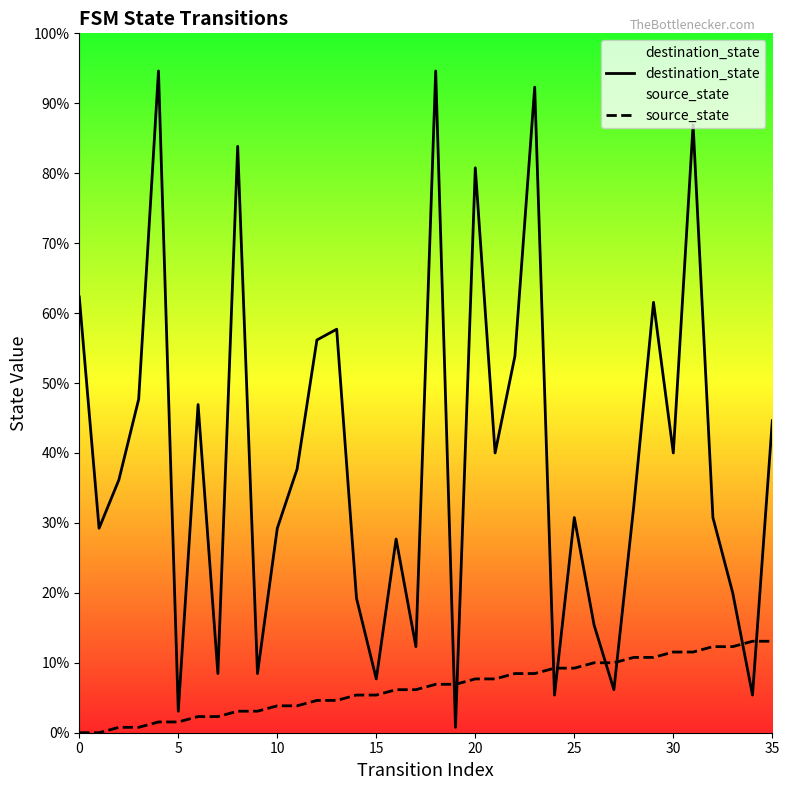

At 27, list the series in order from smallest to largest.

destination_state, source_state